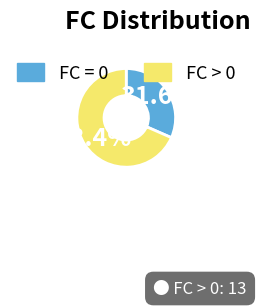

Does any single category account for the majority?

Yes